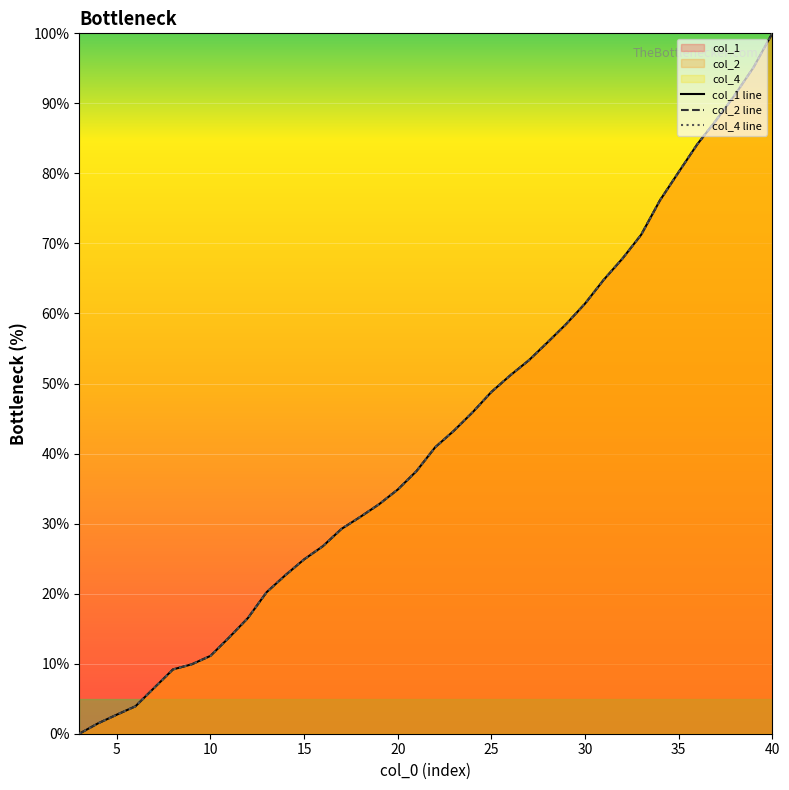

How many categories are shown in the chart?

38